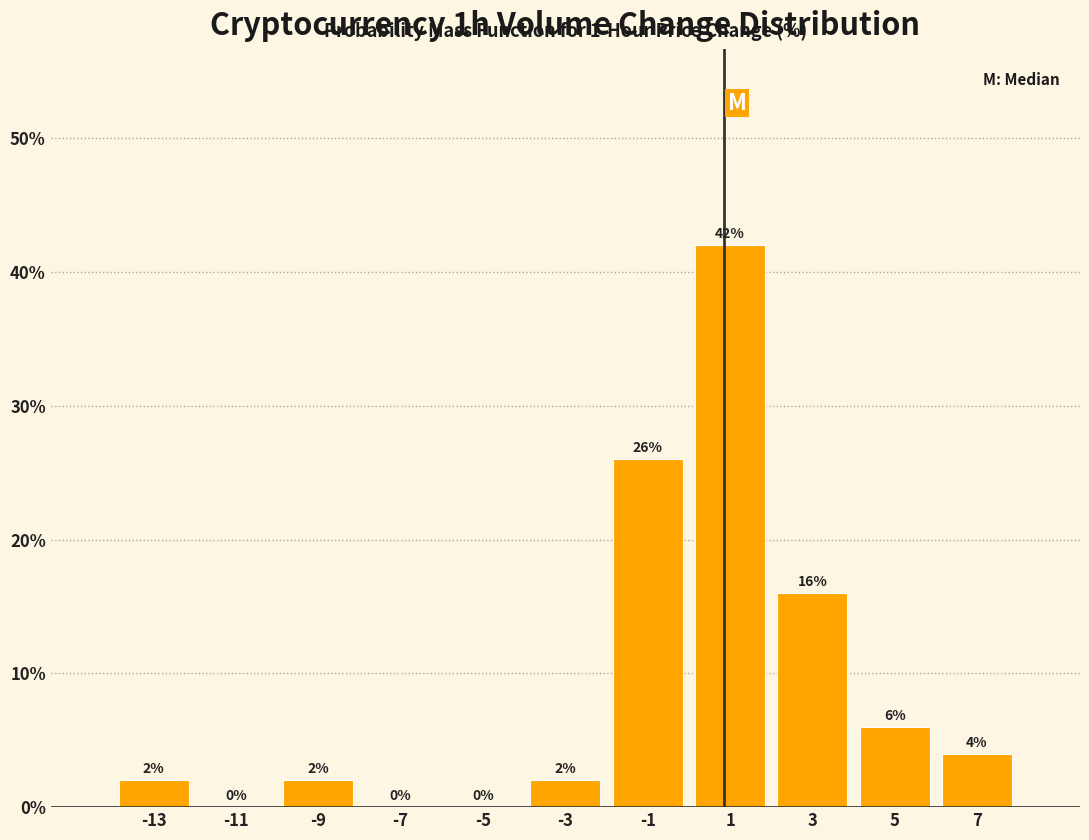

Reading left to right, transcribe this chart: for each bar, give the range it covers on the x-axis and its height.

-14 to -12: 2
-12 to -10: 0
-10 to -8: 2
-8 to -6: 0
-6 to -4: 0
-4 to -2: 2
-2 to 0: 26
0 to 2: 42
2 to 4: 16
4 to 6: 6
6 to 8: 4